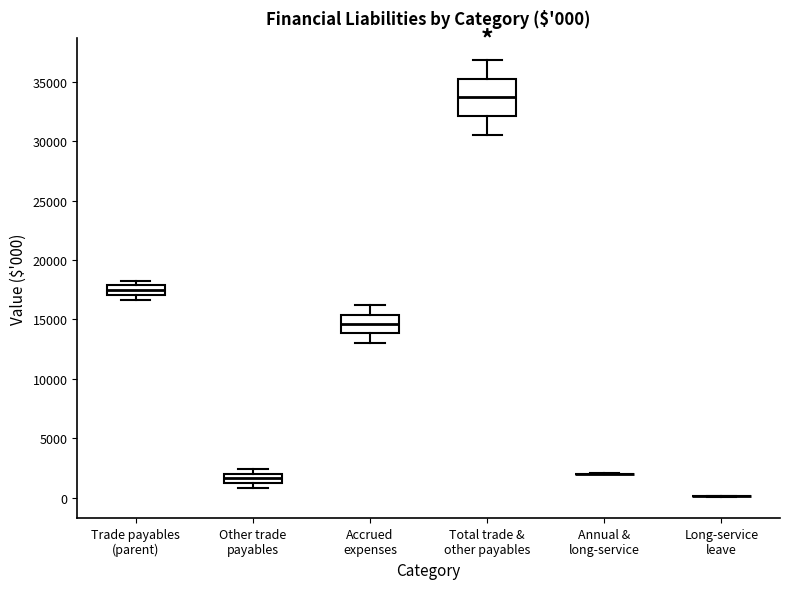

Which box is the tallest, from its lower edge to its upper edge?

Total trade & other payables